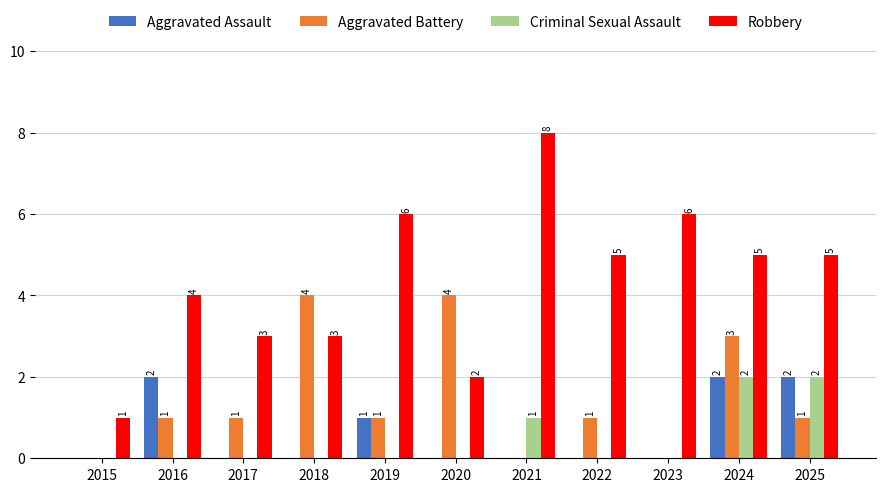

What is the sum of the Robbery values at 2015 and 2017?

4